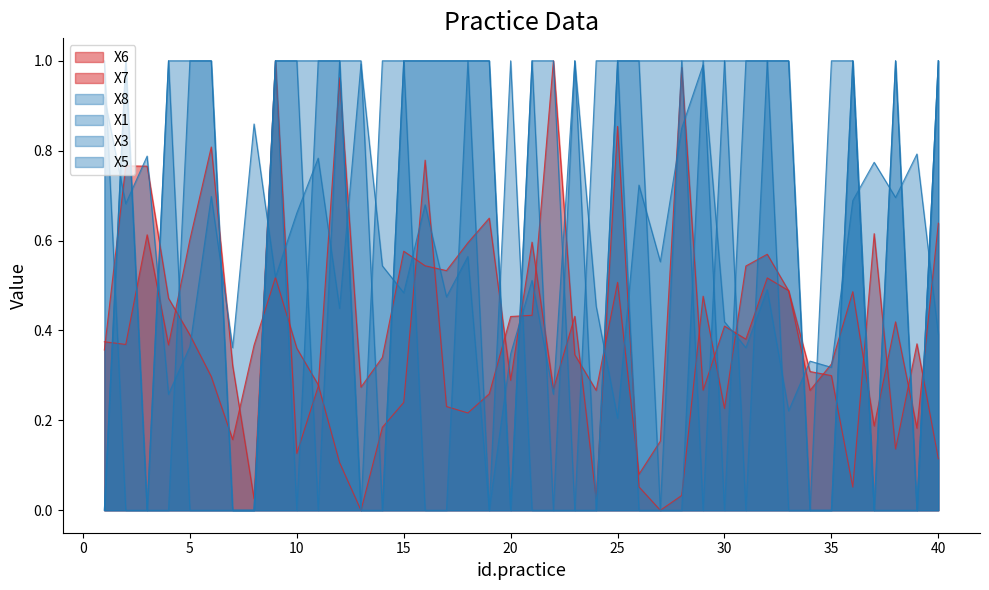

Which category has the lowest value in the X3 series?

1